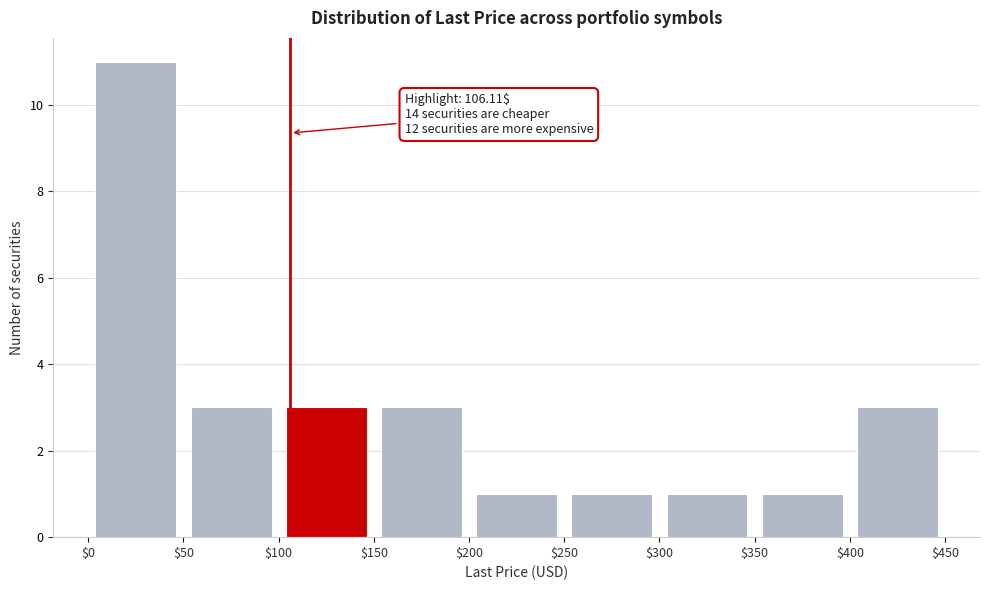

Which range on the x-axis has the tallest bar?

$0 to $50